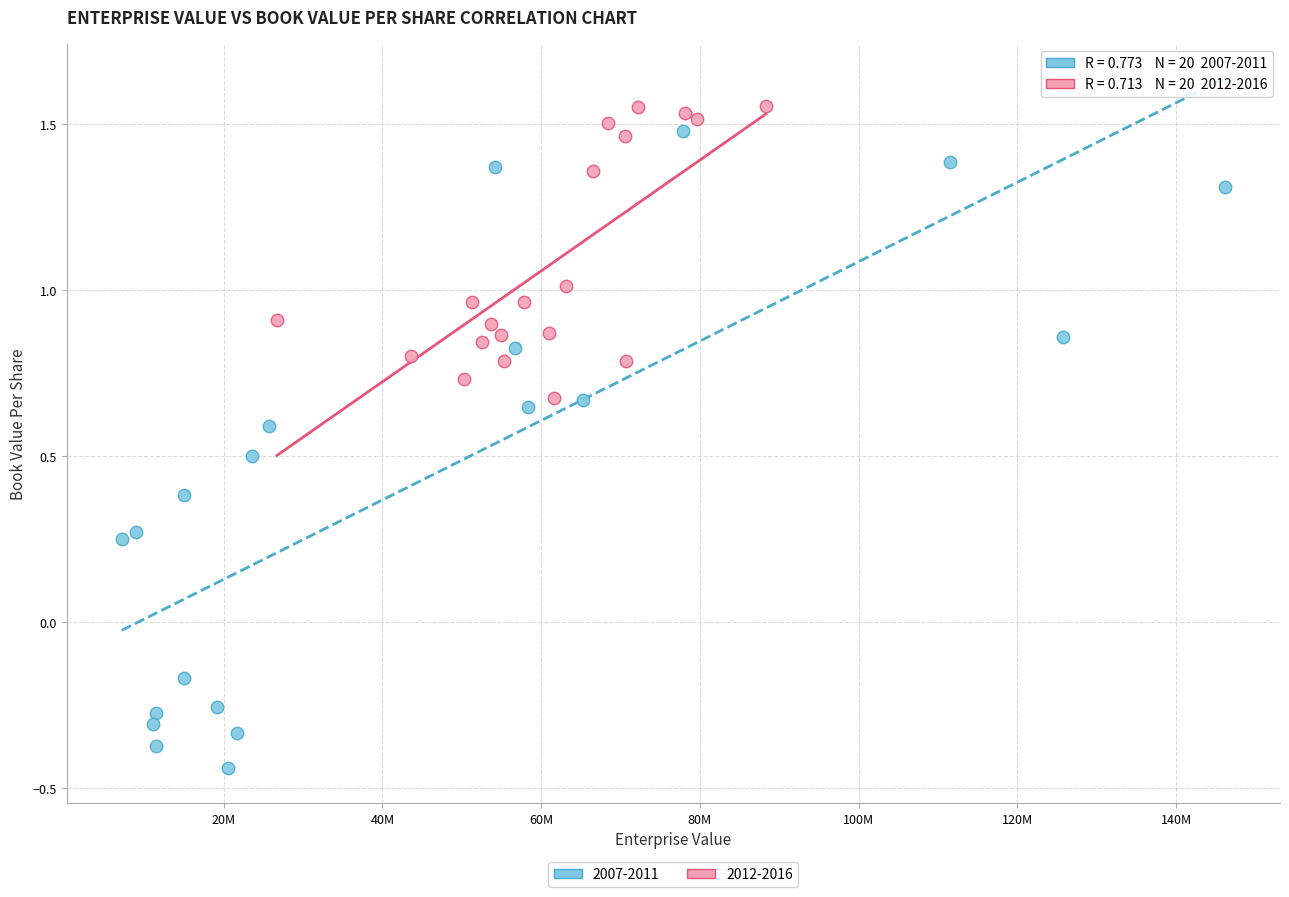

Which series has the largest Y range (max minus min)?

2007-2011